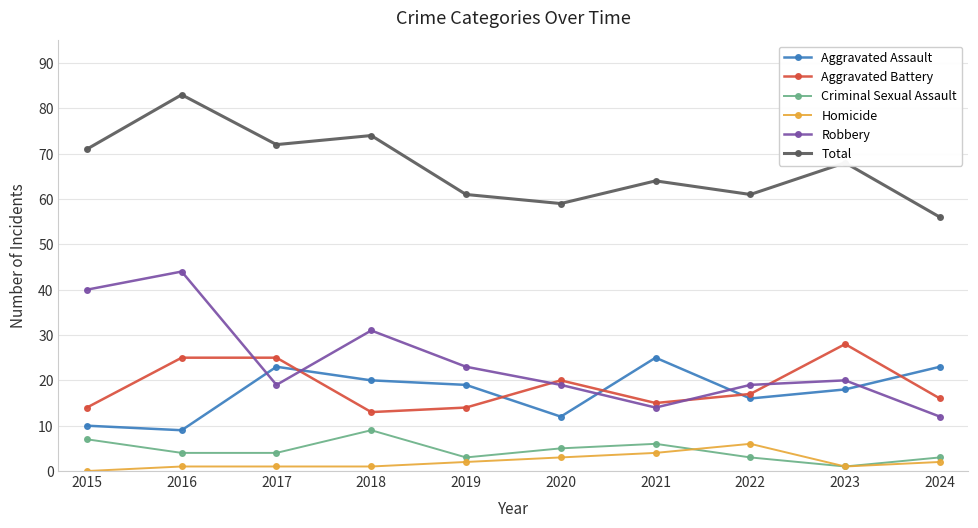

Where is Criminal Sexual Assault nearest to the value 5?

2020